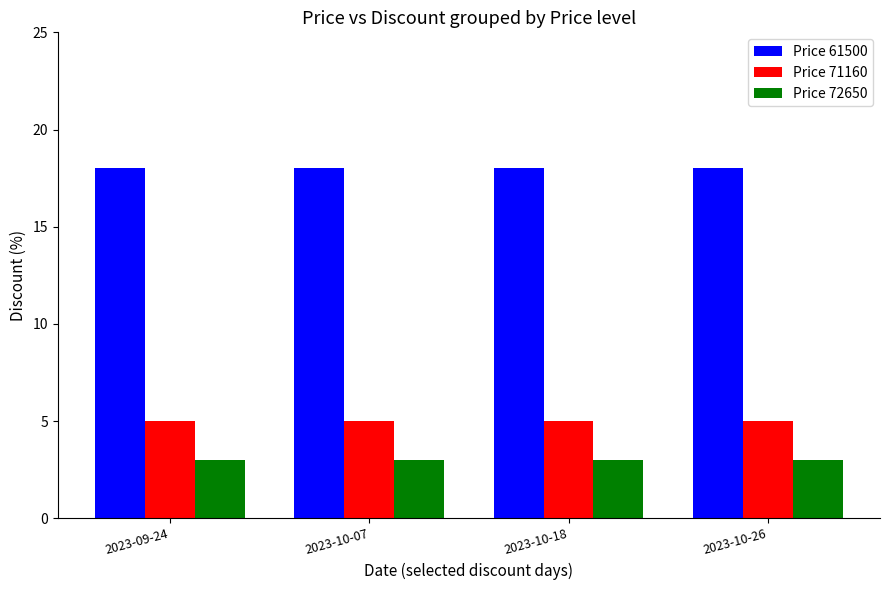

What is the value of the Price 61500 bar at the 4th from the left?

18